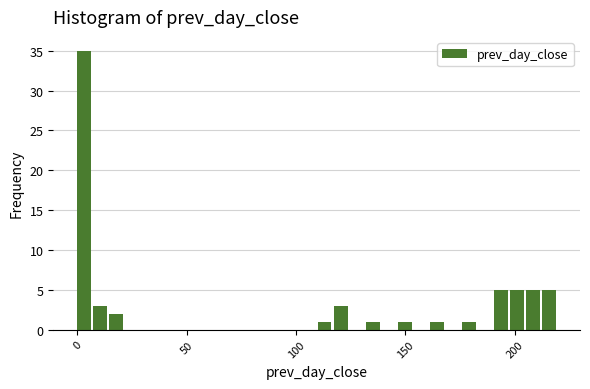

Around what value on the x-axis is the tallest bar? Give the approximate position of its centre, as read against the axis.

5